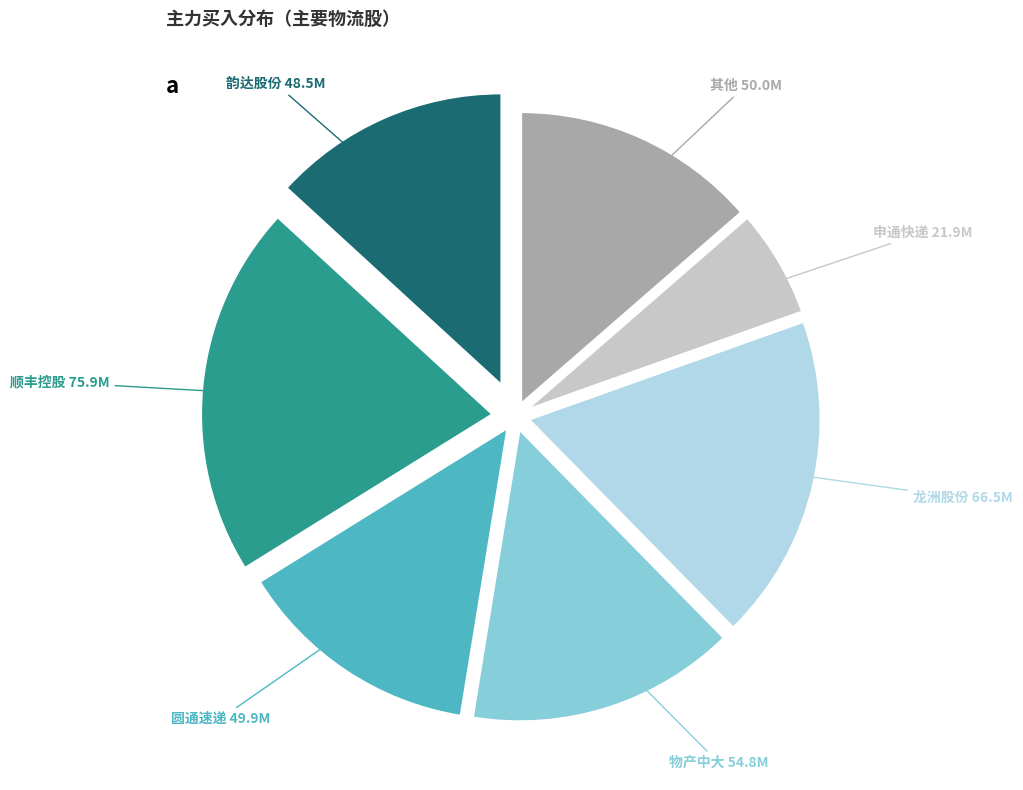

Is there any slice that represents more than half of the pie?

No